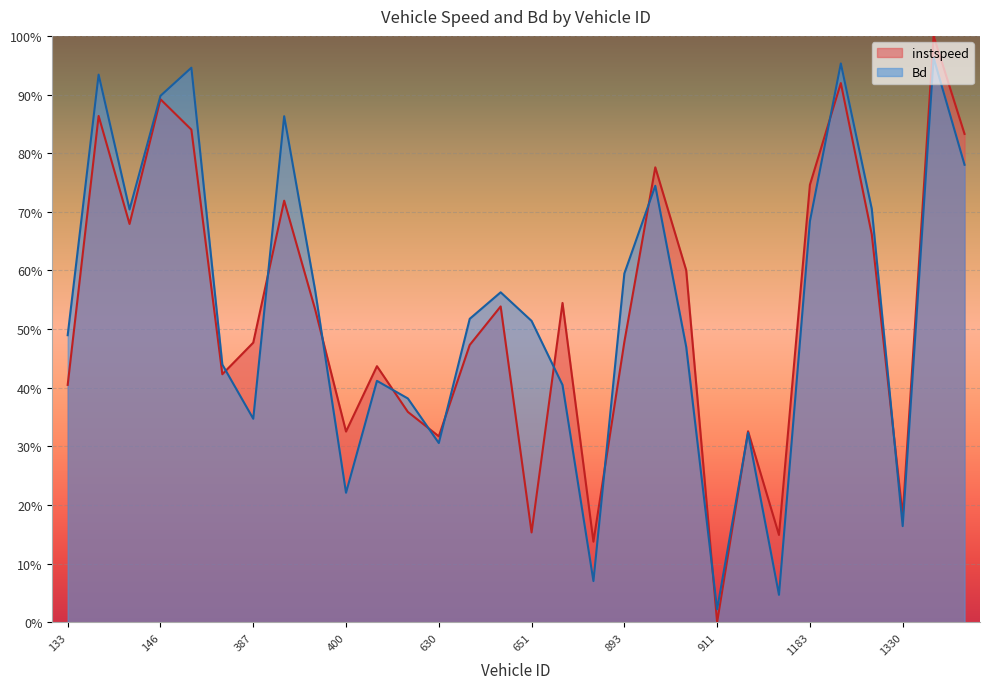

Where do Bd and instspeed first cross each other?

378 and 387